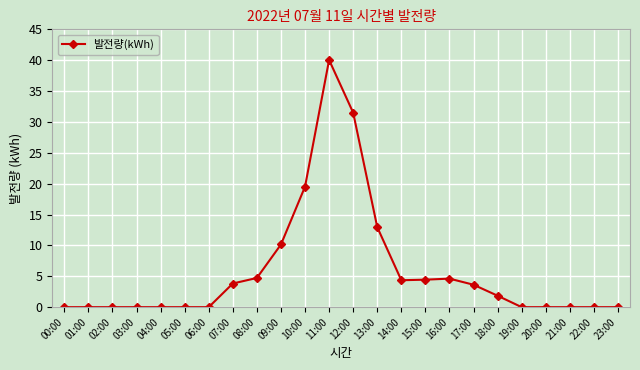

What is the label of the 3rd point from the left?

02:00